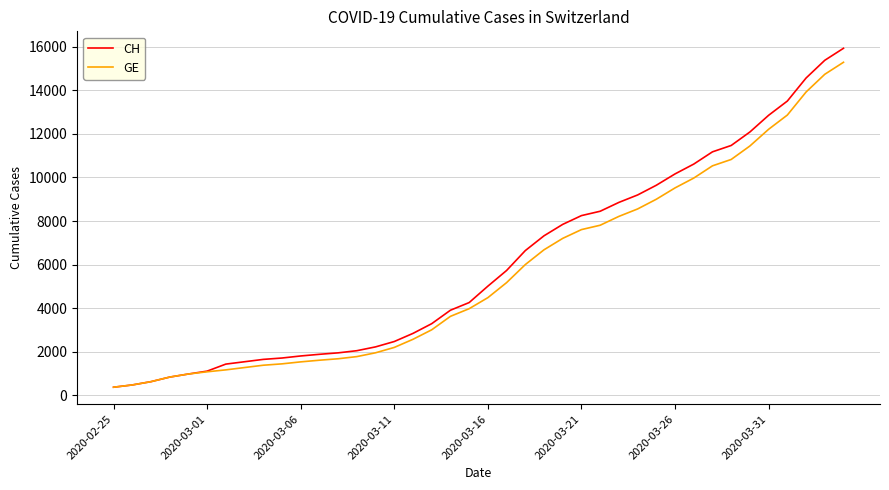

What is the greatest value displayed?

15926